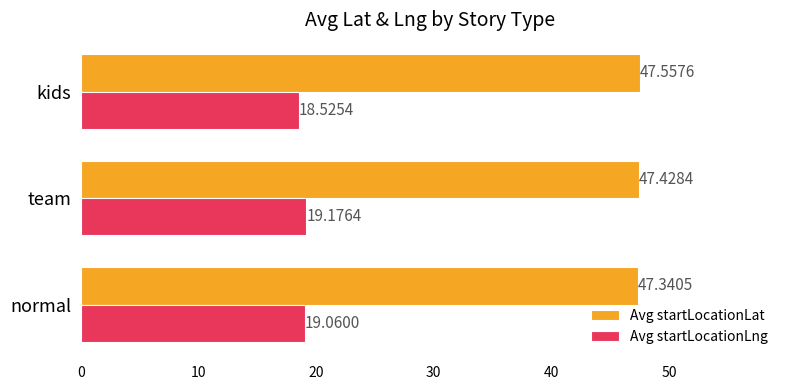

At which category does the chart reach its peak across all series?

kids